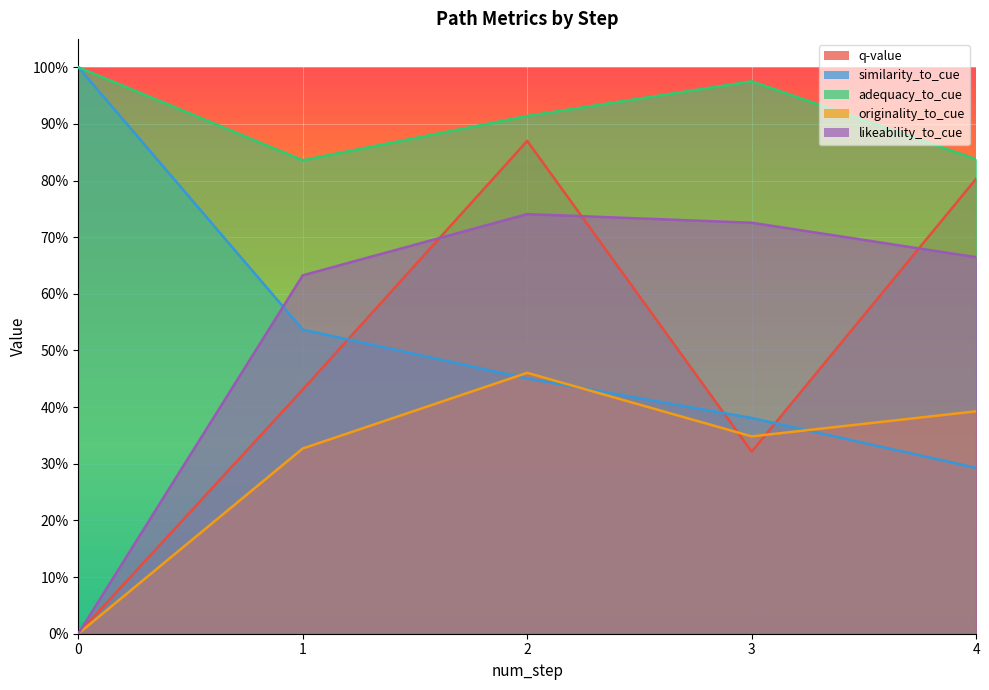

How many positive values does the q-value series have?

4